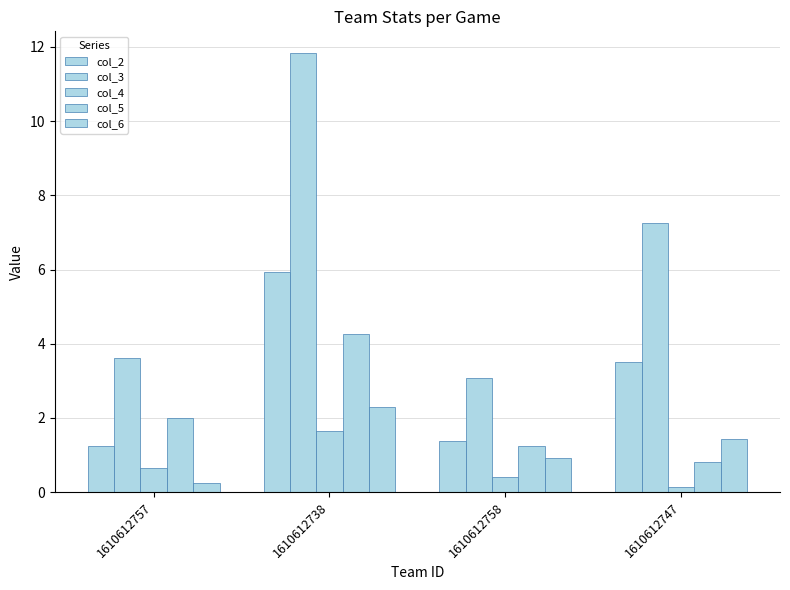

Which series has the largest range (max minus min)?

col_3